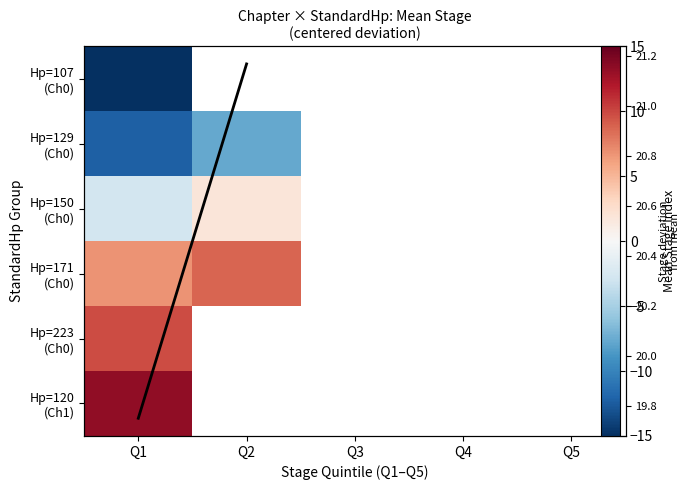

How many negative values does the Hp=129 (Ch0) series have?

2